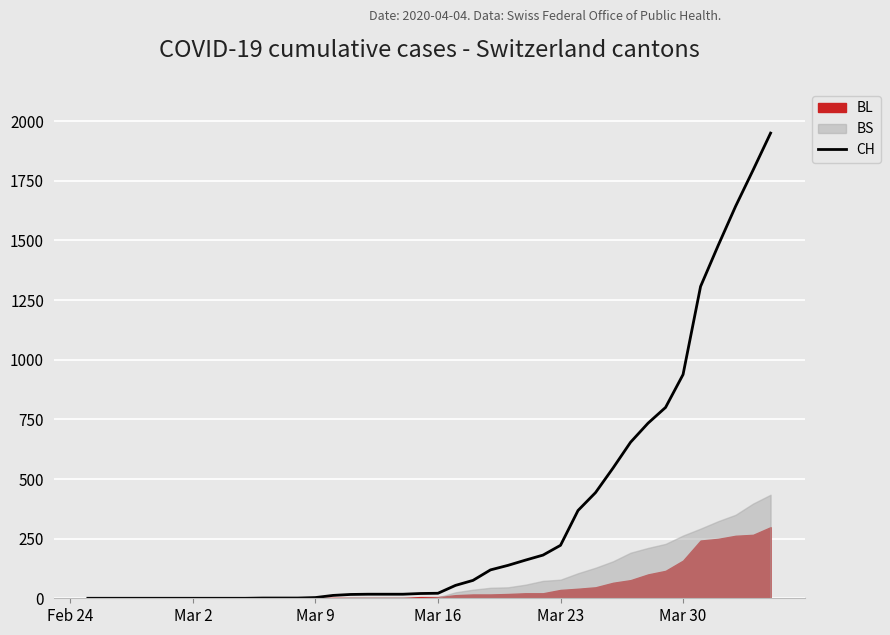

Where is CH nearest to the value 975?

Mar 30